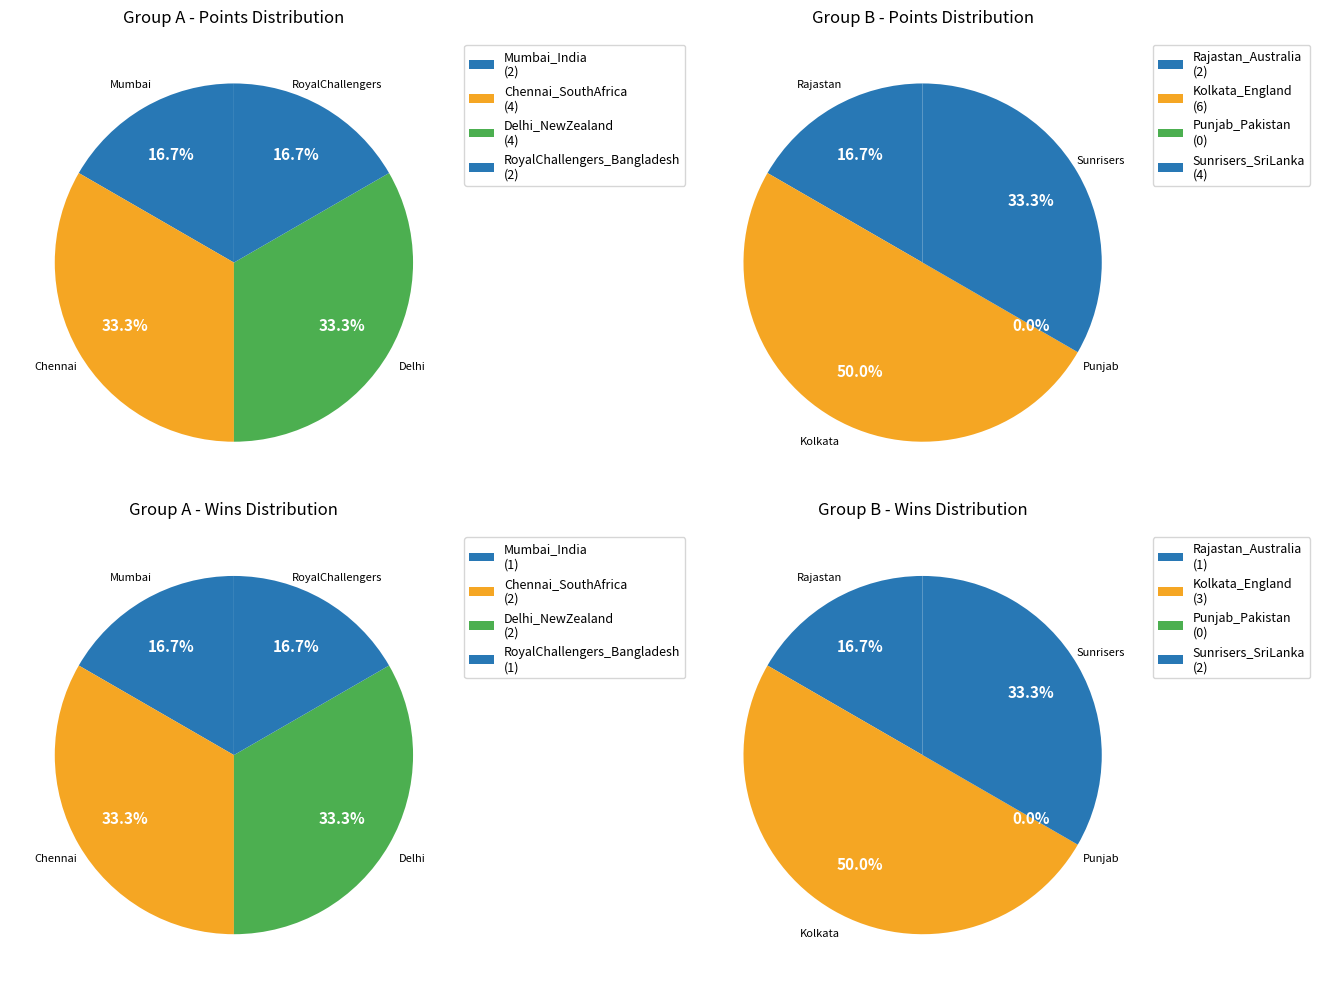

What is the difference between the highest and lowest values at 1?

2